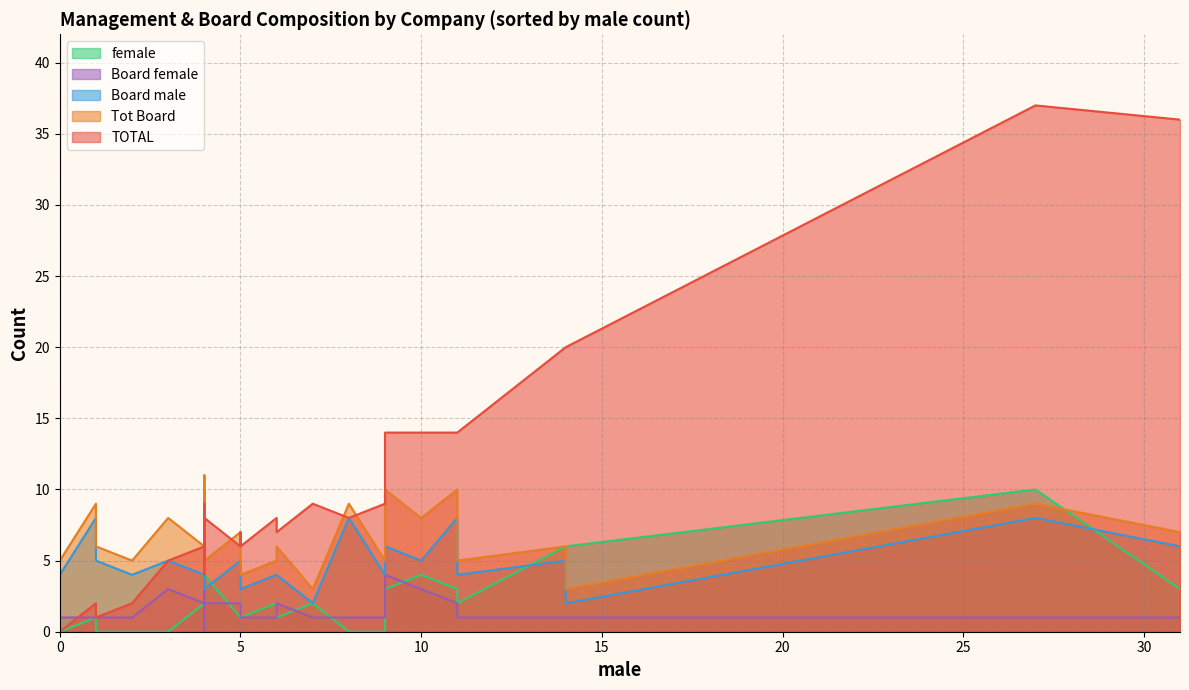

What is the sum of the Tot Board values at 18 and 10?

15